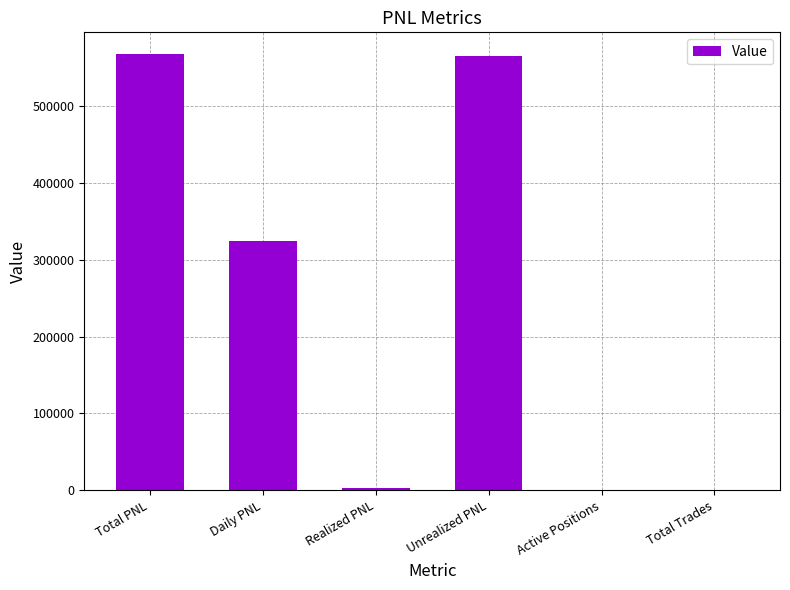

The value at Daily PNL is 323982.2. True or false?

True